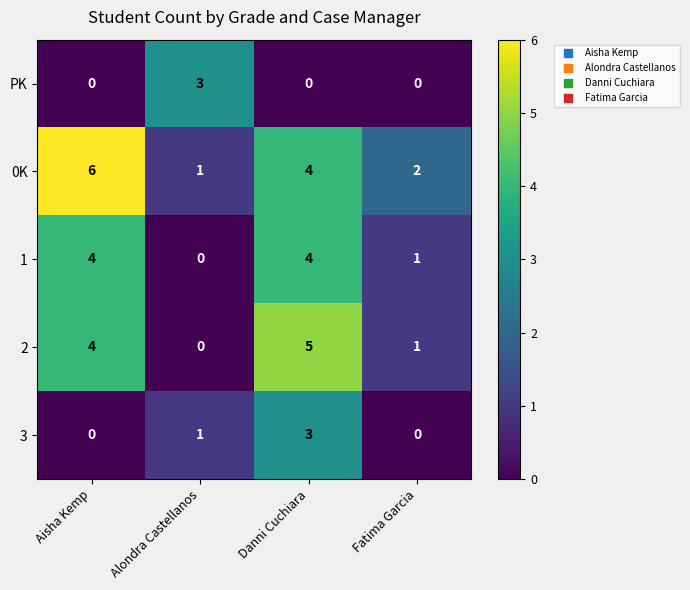

How many PK values are between 0 and 3?

4